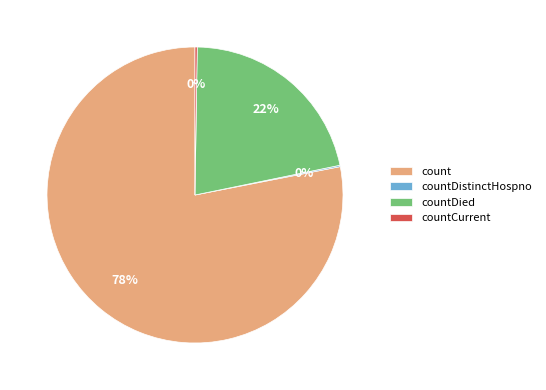

Is there a majority slice in this chart?

Yes